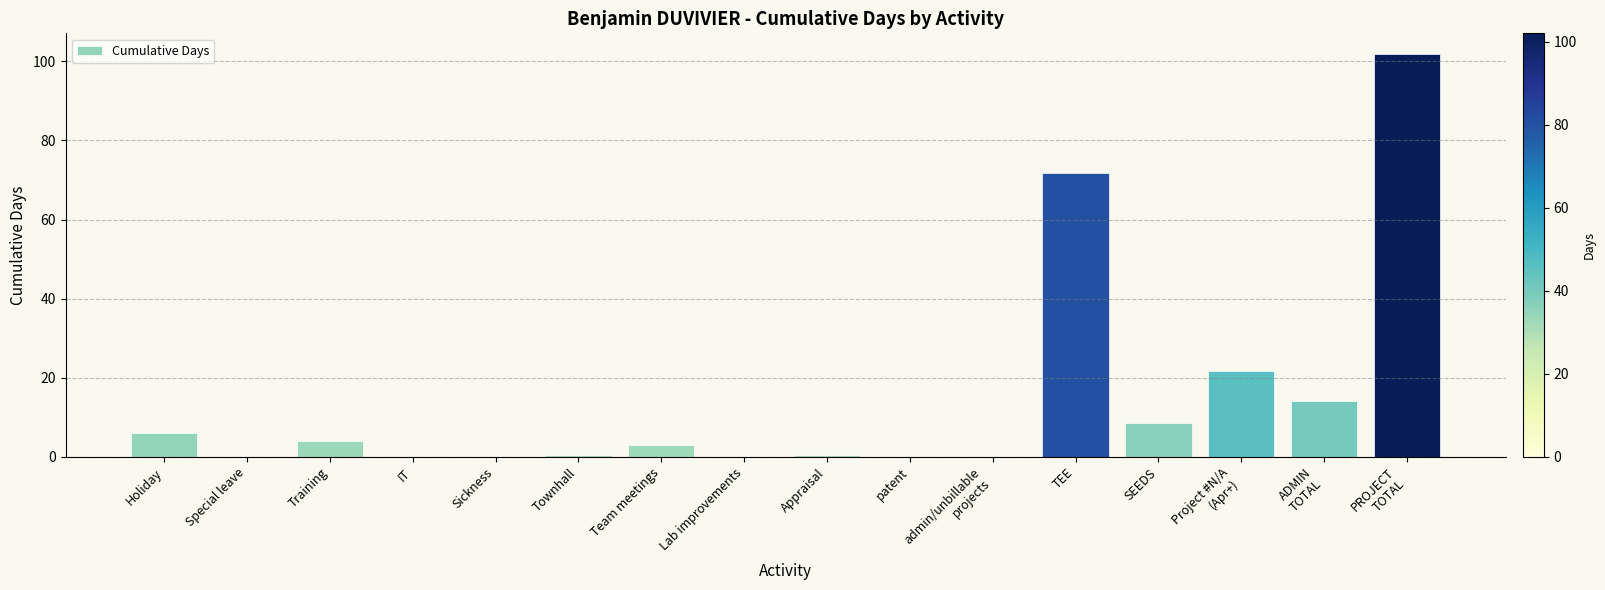

Where is the data nearest to the value 51?

TEE